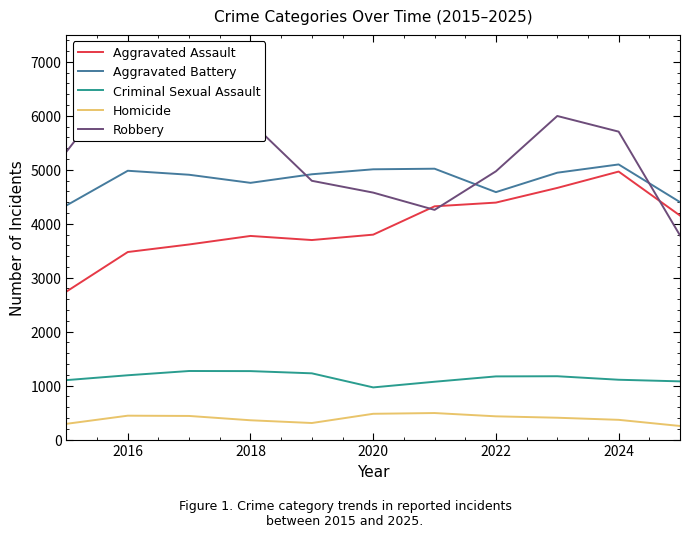

True or false: Homicide and Aggravated Assault cross at least once.

False